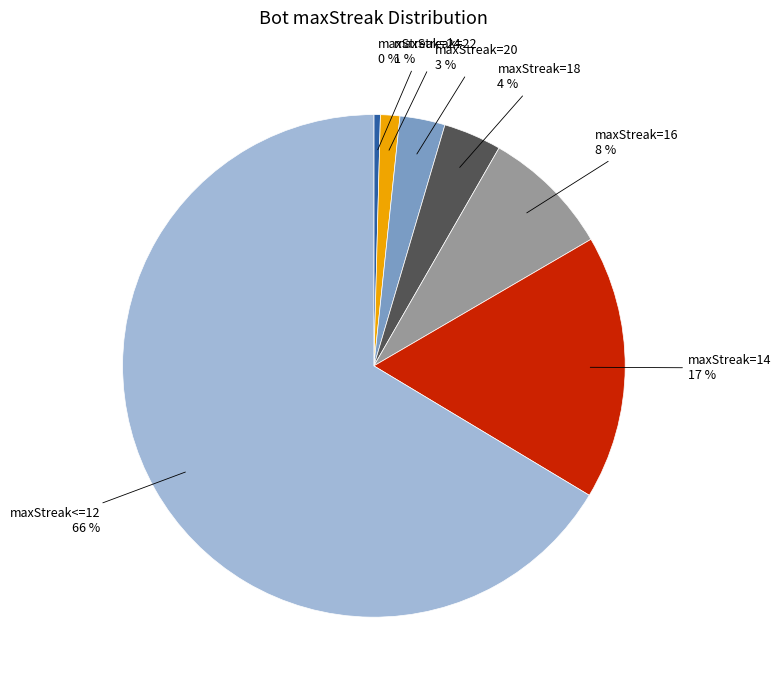

Does any single category account for the majority?

Yes